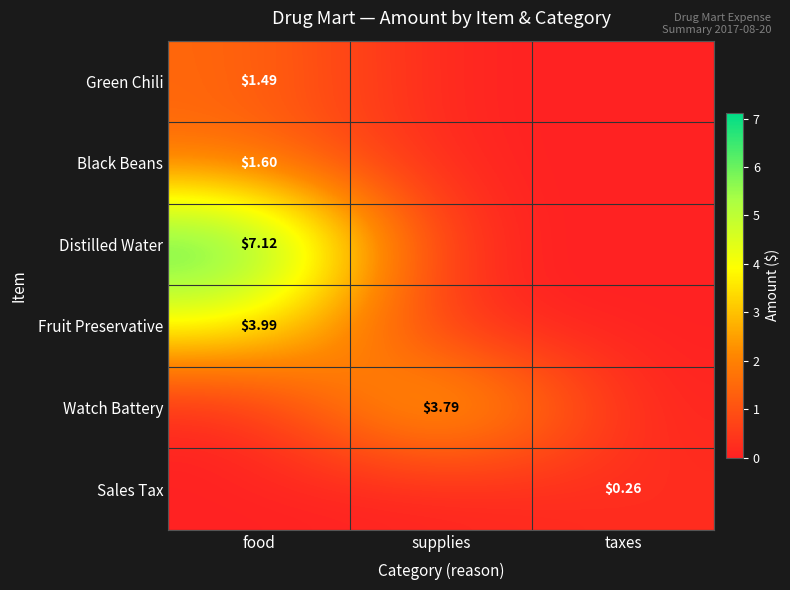

What is the sum of all Fruit Preservative values?

4.0